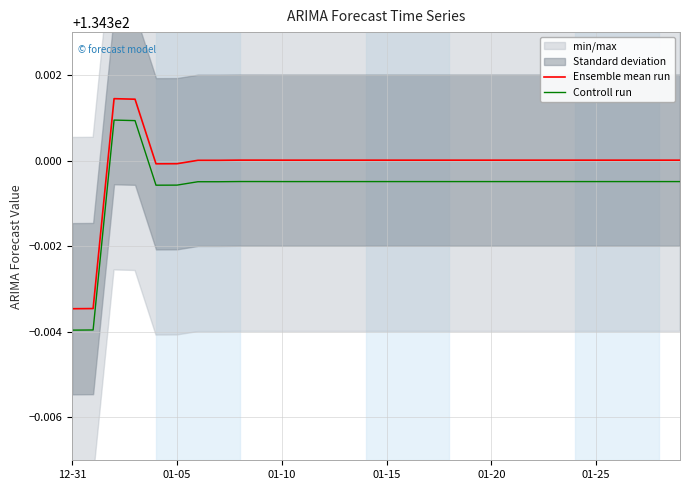

In Ensemble mean run, how many points are higher than both neighbors (excluding endpoints)?

6